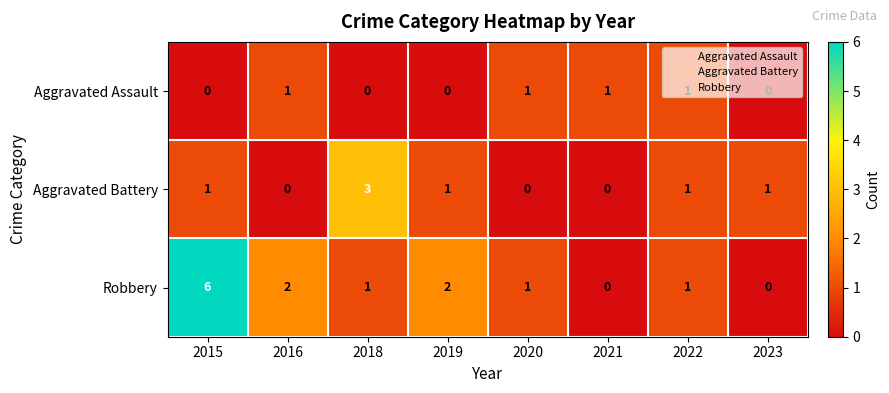

Which series changed the most between 2015 and 2022?

Robbery